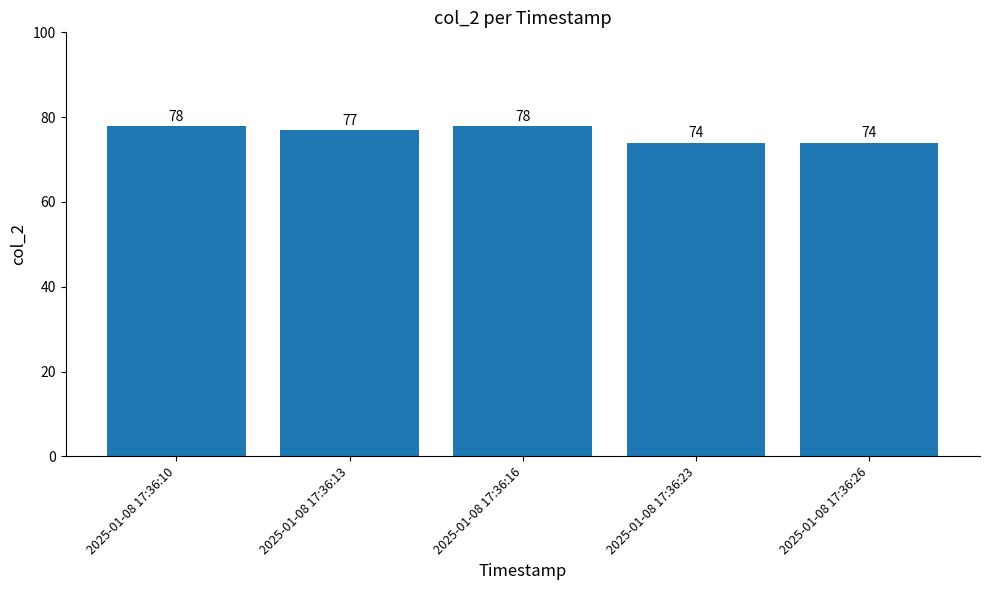

Where does the data first go above 77?

2025-01-08 17:36:10